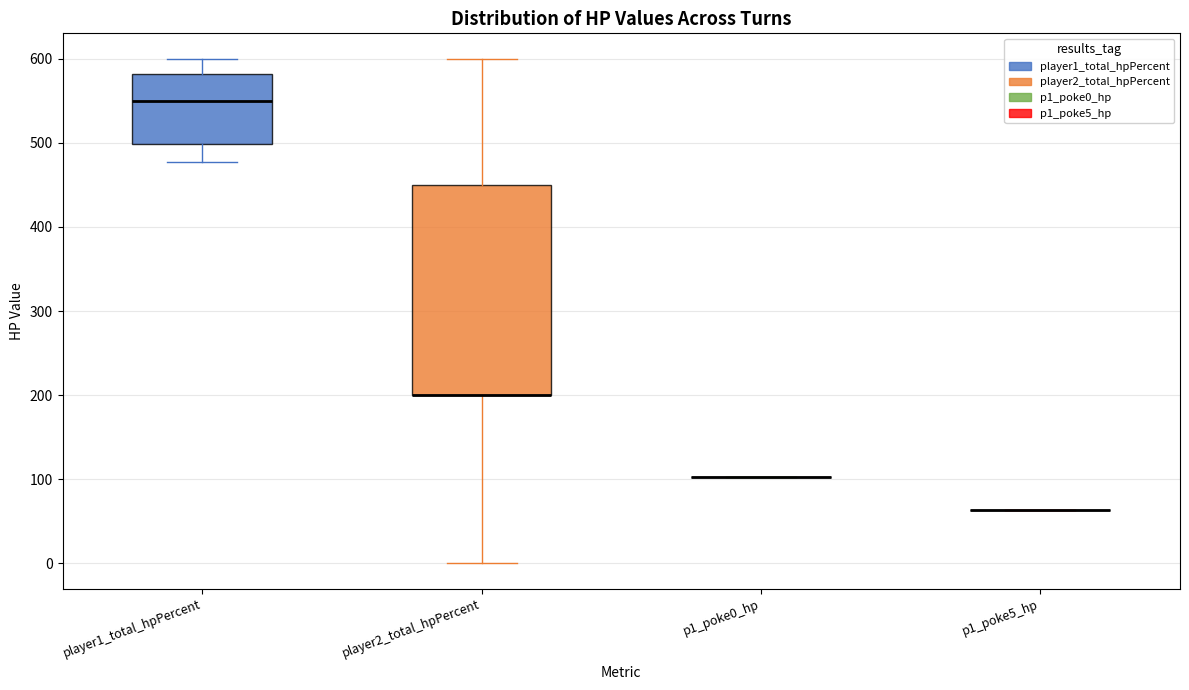

Comparing the boxes themselves (not the whiskers), which one is the tallest?

player2_total_hpPercent